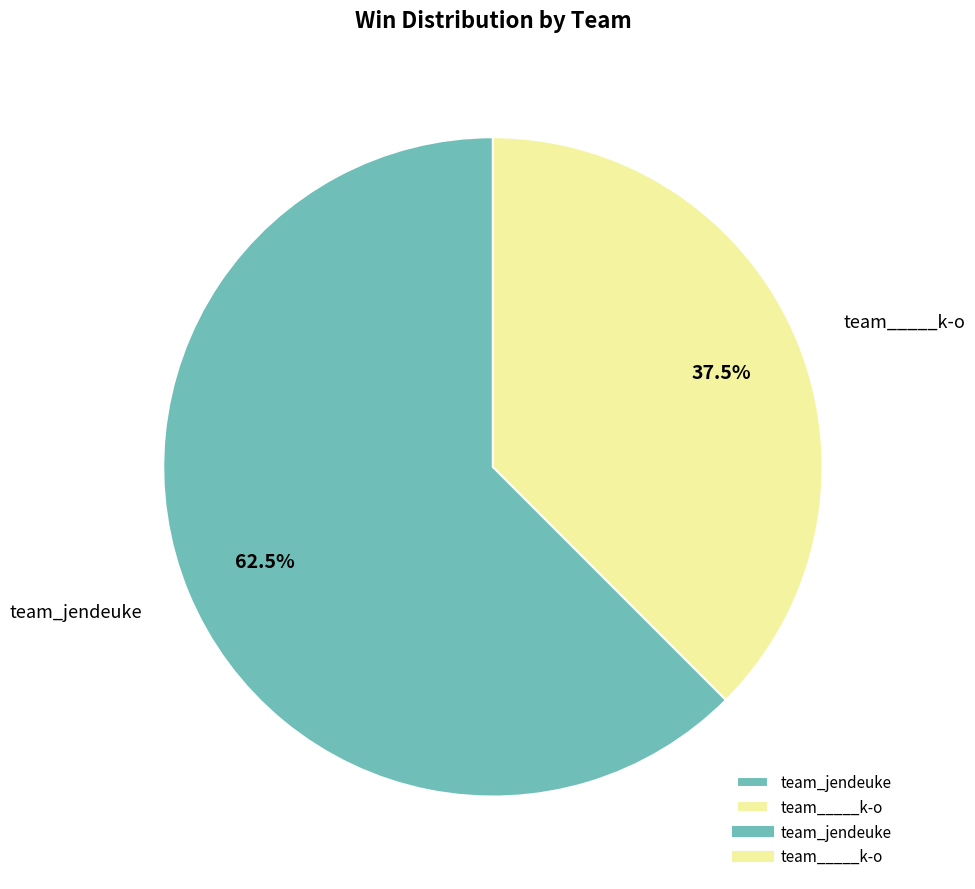

What is the total percentage of team_jendeuke and team_____k-o?

100.0%